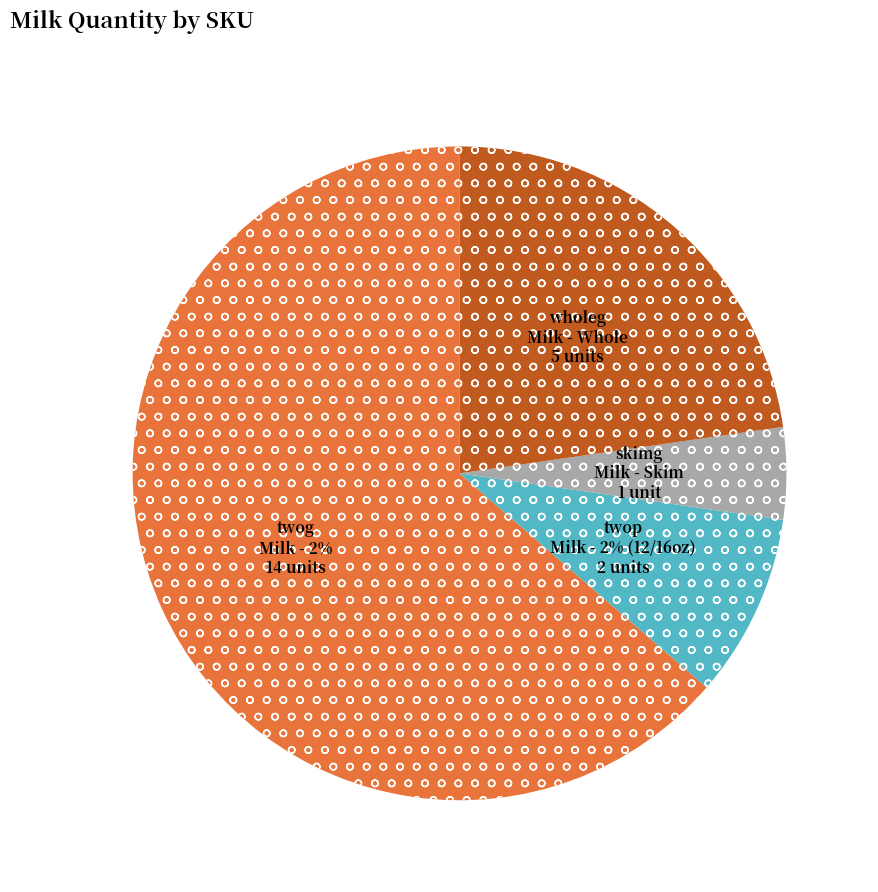

What is the change in value from skimg to wholeg?

+4